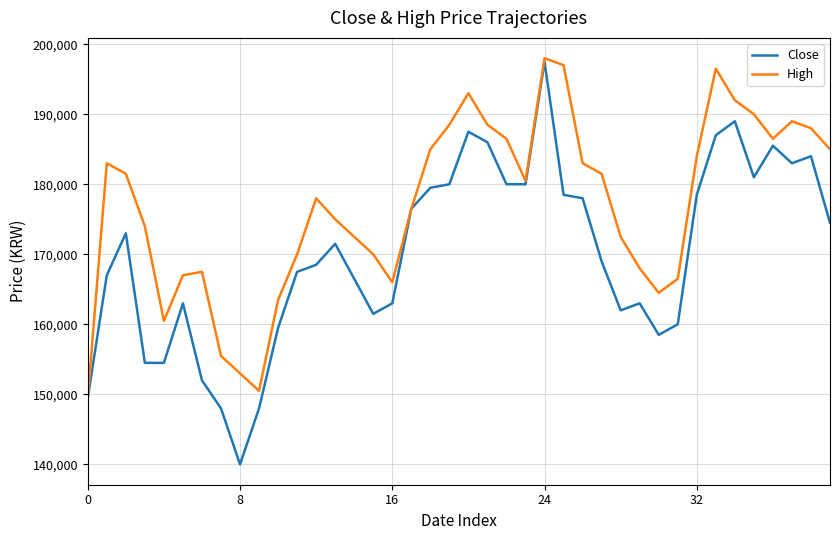

Reading left to right, extract all data points from this chart.

Close: 149500	167000	173000	154500	154500	163000	152000	148000	140000	148000	159500	167500	168500	171500	166500	161500	163000	176500	179500	180000	187500	186000	180000	180000	197500	178500	178000	169000	162000	163000	158500	160000	178500	187000	189000	181000	185500	183000	184000	174500
High: 149500	183000	181500	174000	160500	167000	167500	155500	153000	150500	163500	170000	178000	175000	172500	170000	166000	176500	185000	188500	193000	188500	186500	180500	198000	197000	183000	181500	172500	168000	164500	166500	184000	196500	192000	190000	186500	189000	188000	185000